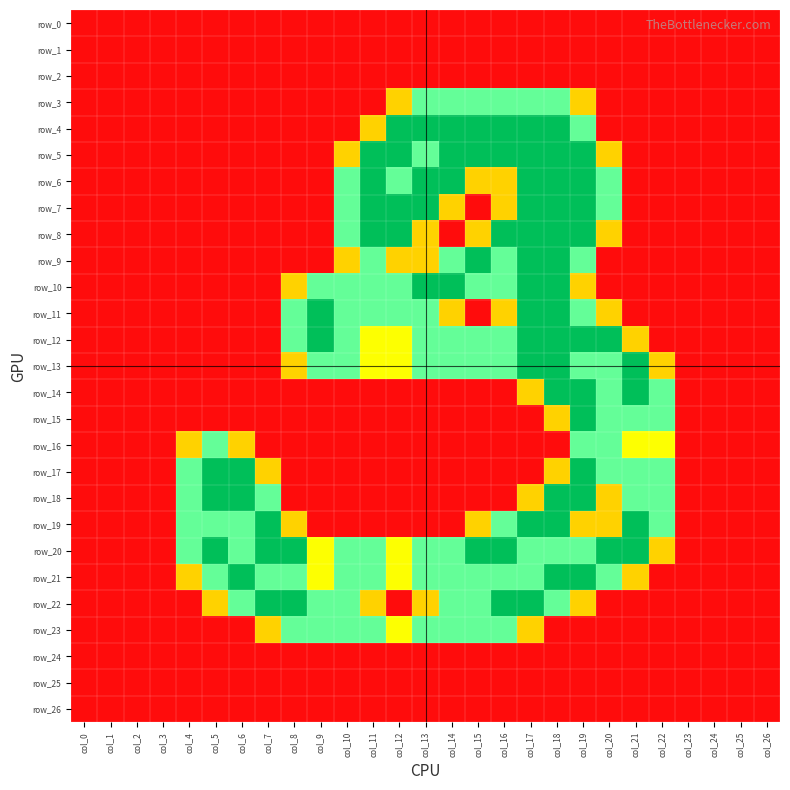

How many row_3 values are between 0 and 1?

21